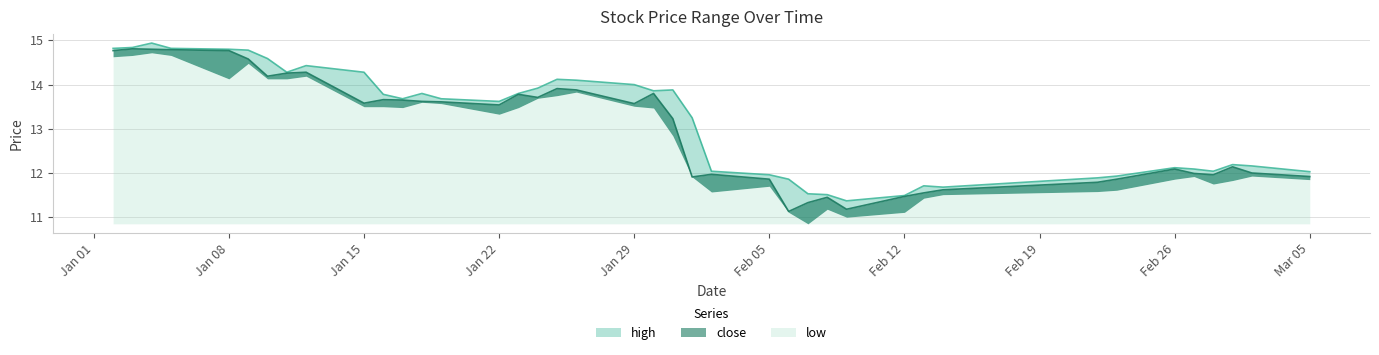

True or false: close and high intersect in this chart.

False